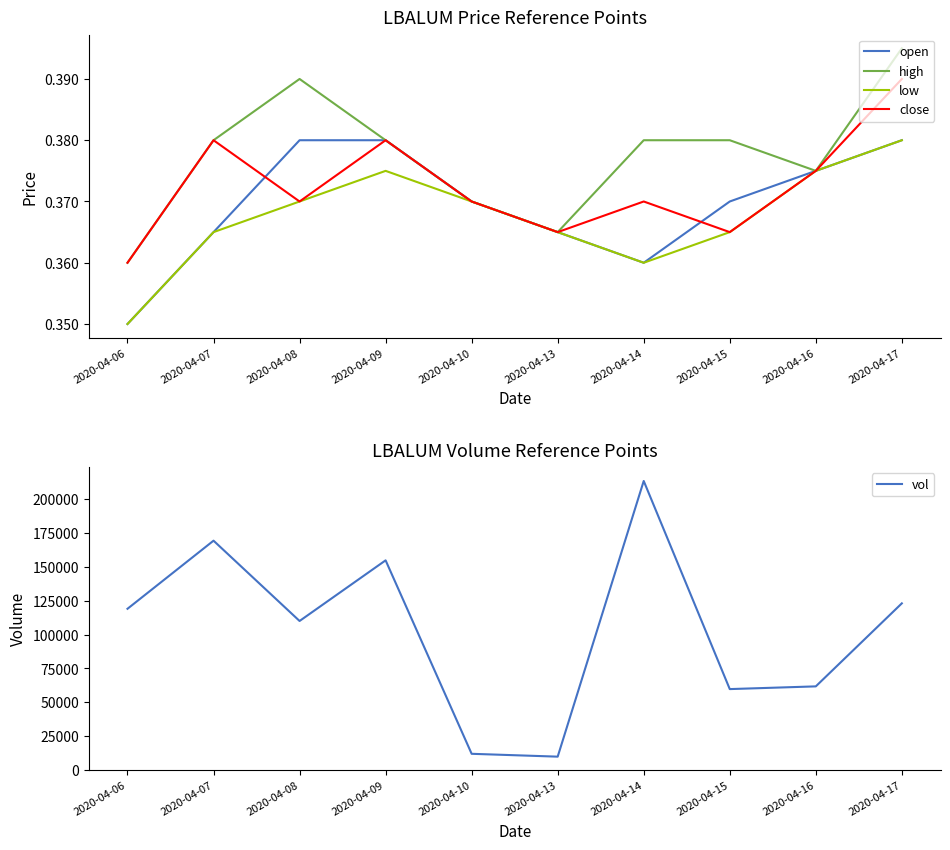

Reading left to right, extract all data points from this chart.

open: 0.3	0.4	0.4	0.4	0.4	0.4	0.4	0.4	0.4	0.4
high: 0.4	0.4	0.4	0.4	0.4	0.4	0.4	0.4	0.4	0.4
low: 0.3	0.4	0.4	0.4	0.4	0.4	0.4	0.4	0.4	0.4
close: 0.4	0.4	0.4	0.4	0.4	0.4	0.4	0.4	0.4	0.4
vol: 119000.0	169200.0	110000.0	154700.0	12100.0	10000.0	213200.0	59800.0	61800.0	123000.0